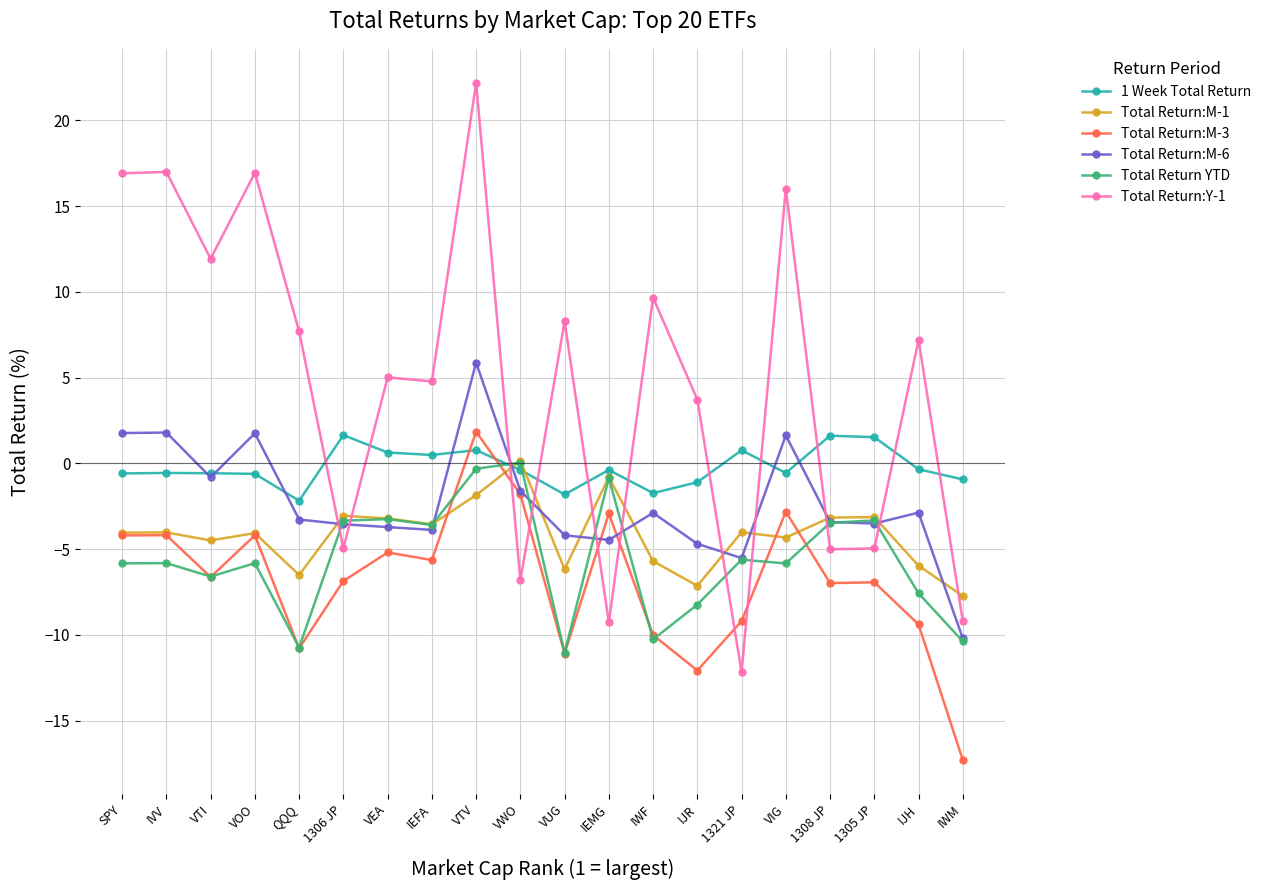

Read the Total Return:M-3 value at QQQ.

-10.8